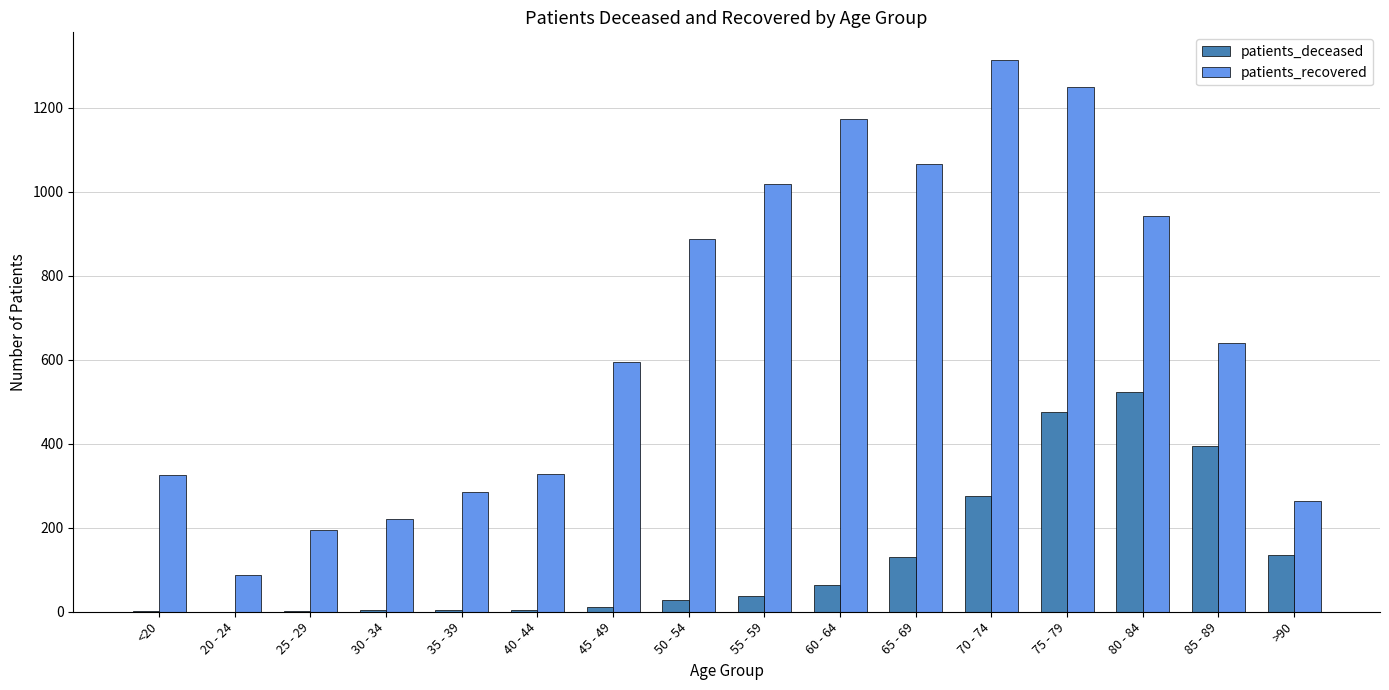

Which label corresponds to the largest value in the chart?

70 - 74